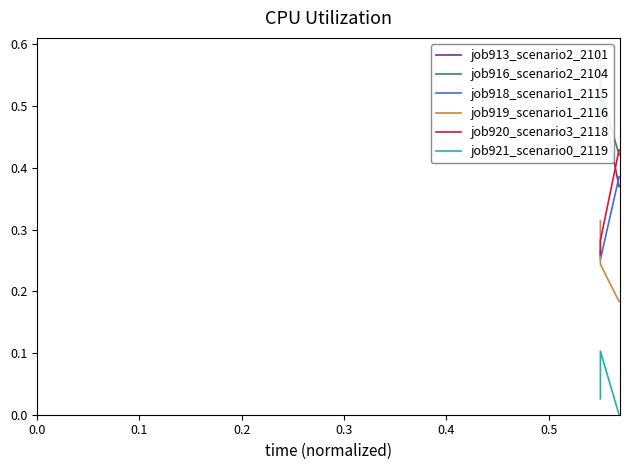

Count the job916_scenario2_2104 values in the range 0 to 1.

3